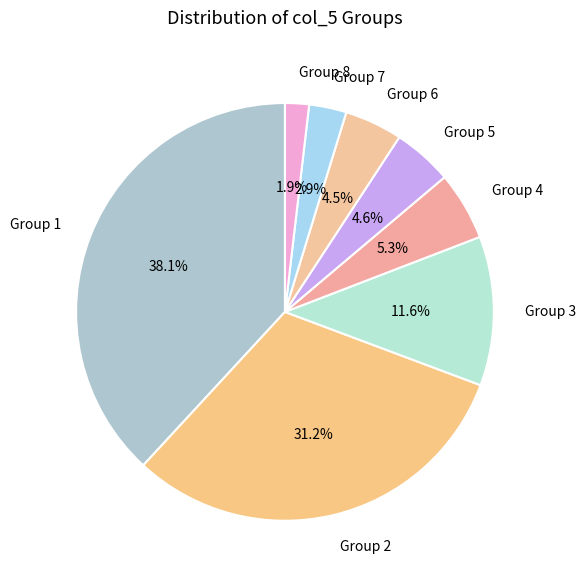

How many slices are in this pie chart?

8